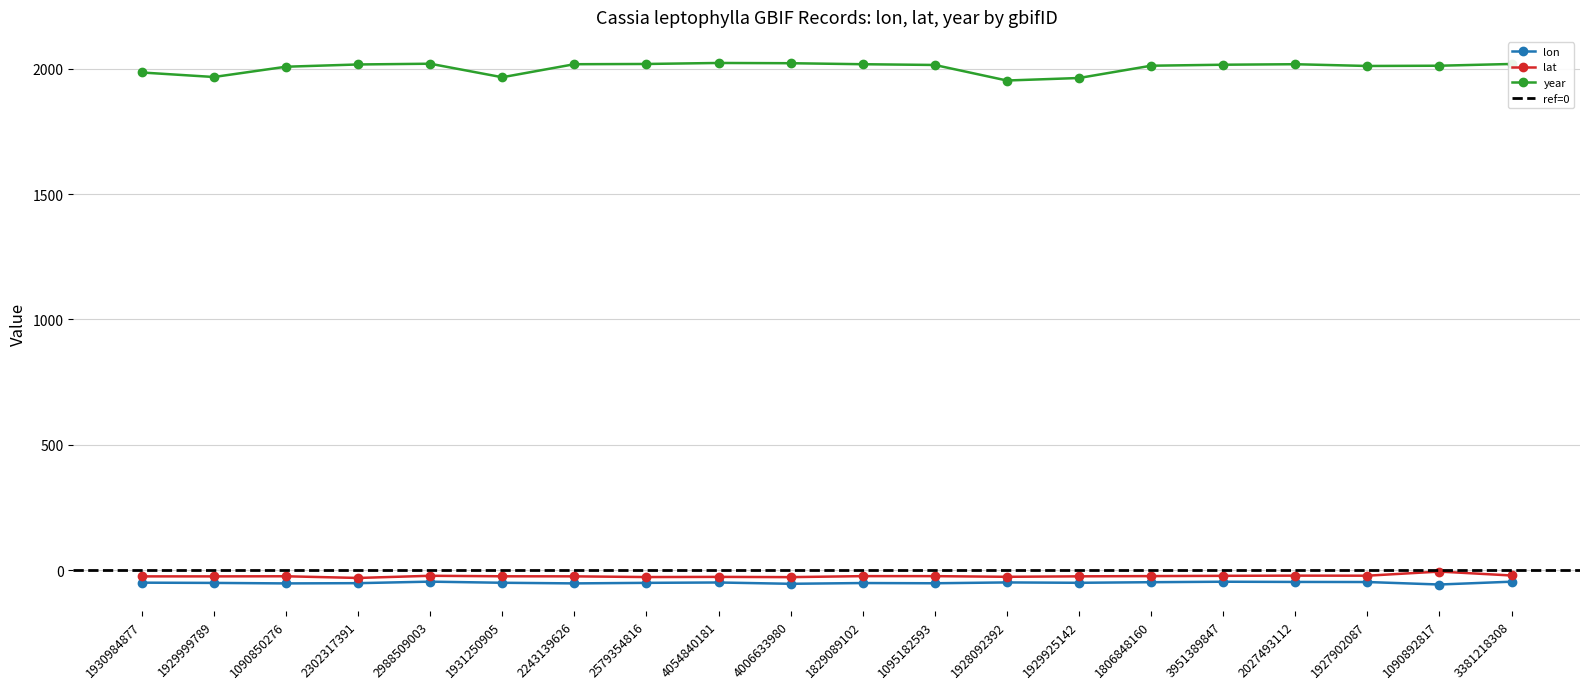

What is the label of the 8th point from the right?

1928092392